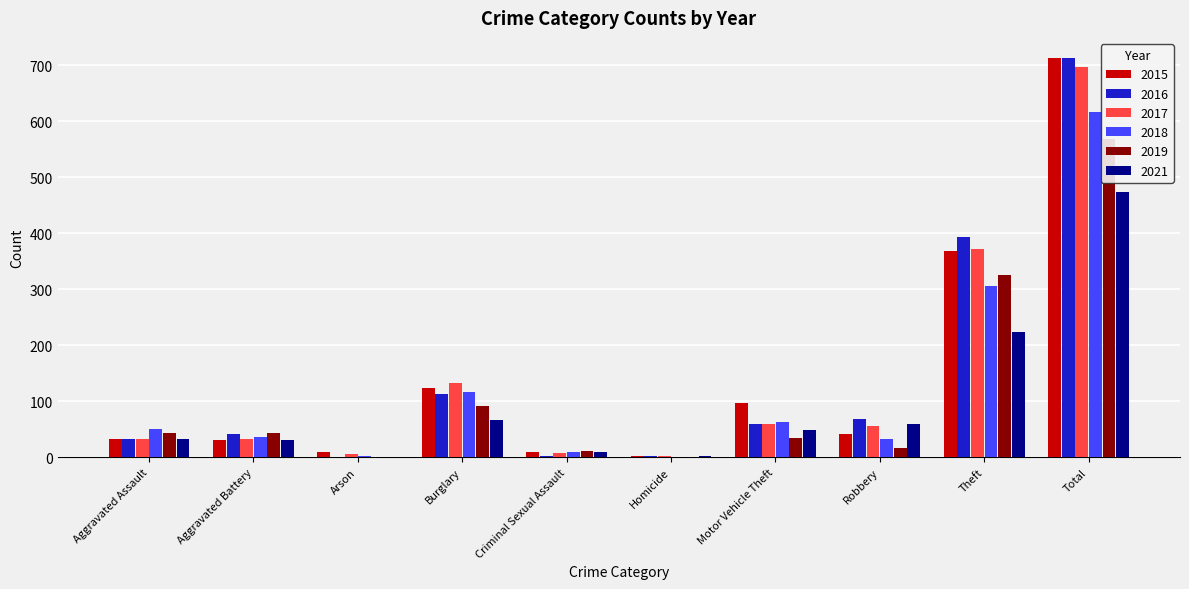

Is the value of 2019 at Criminal Sexual Assault greater than the value of 2015 at Theft?

No